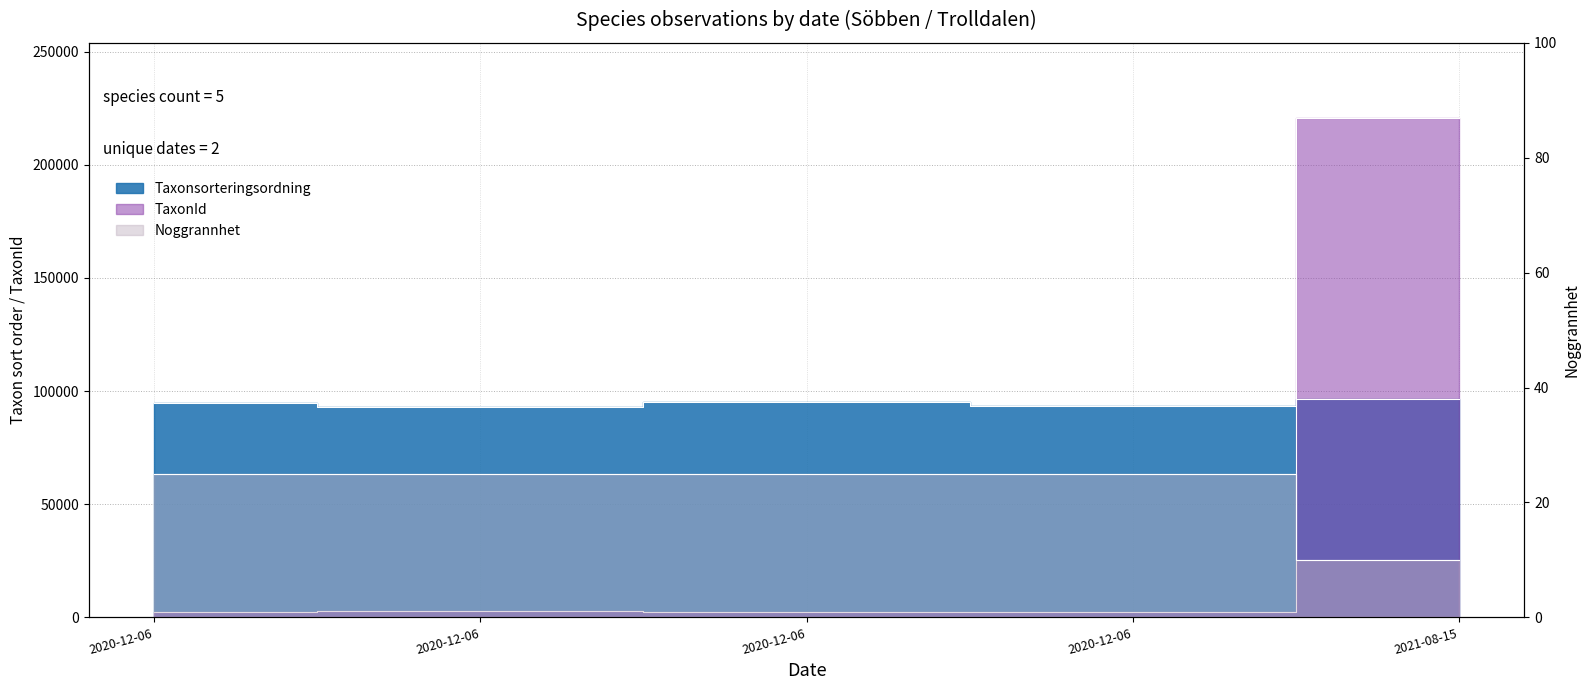

Which category has the highest value in the Taxonsorteringsordning series?

2021-08-15